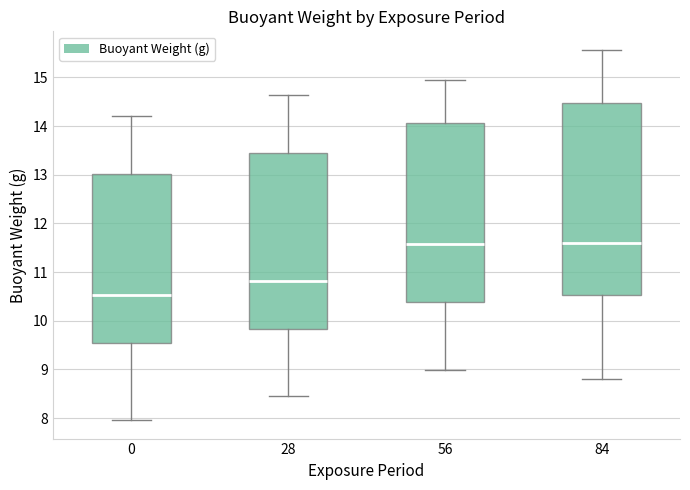

Which box is the tallest, from its lower edge to its upper edge?

84